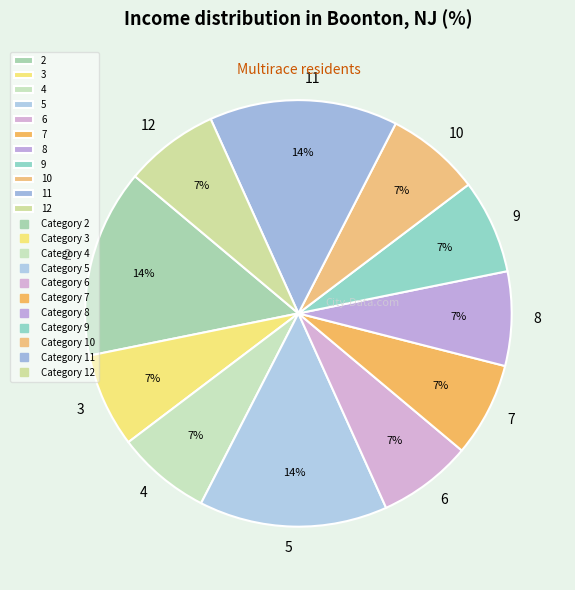

True or false: 6 accounts for 1% of the total.

False